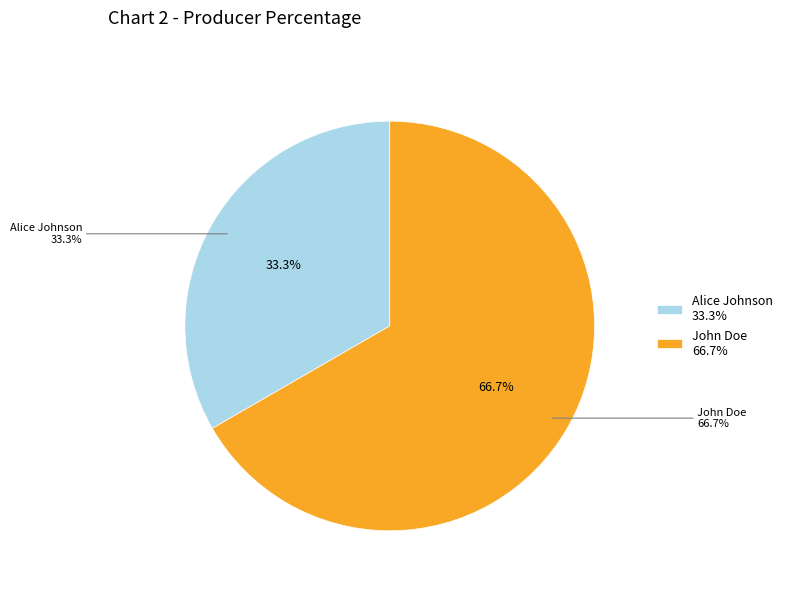

Rank the categories by value from lowest to highest.

Alice Johnson, John Doe